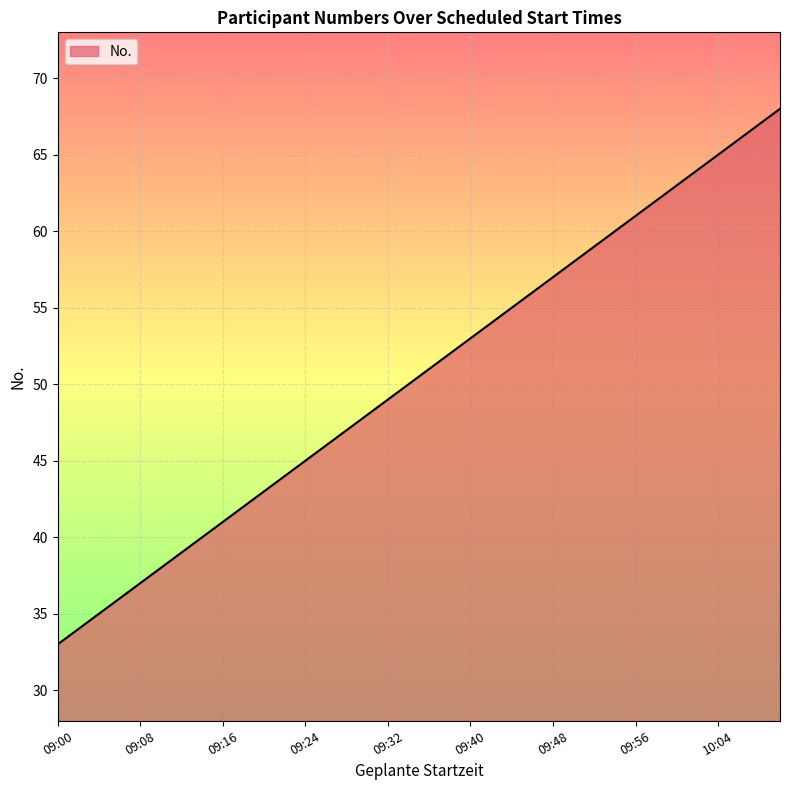

What is the difference between the maximum and minimum values?

35